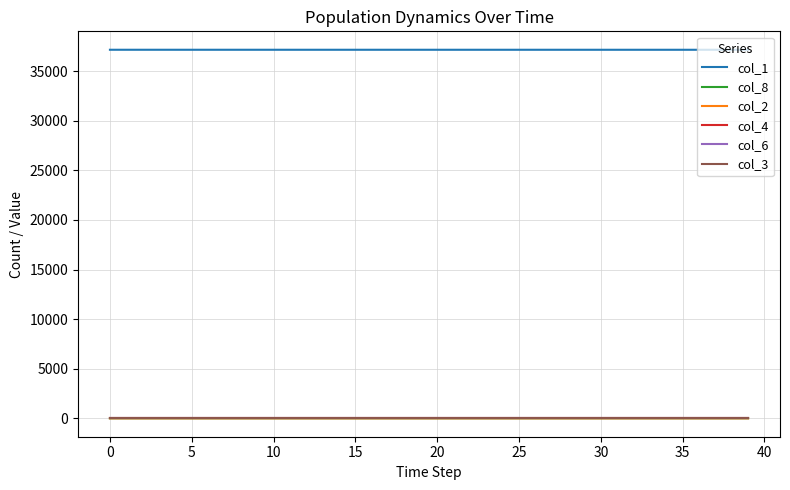

What is the maximum value shown in the chart?

37168.0